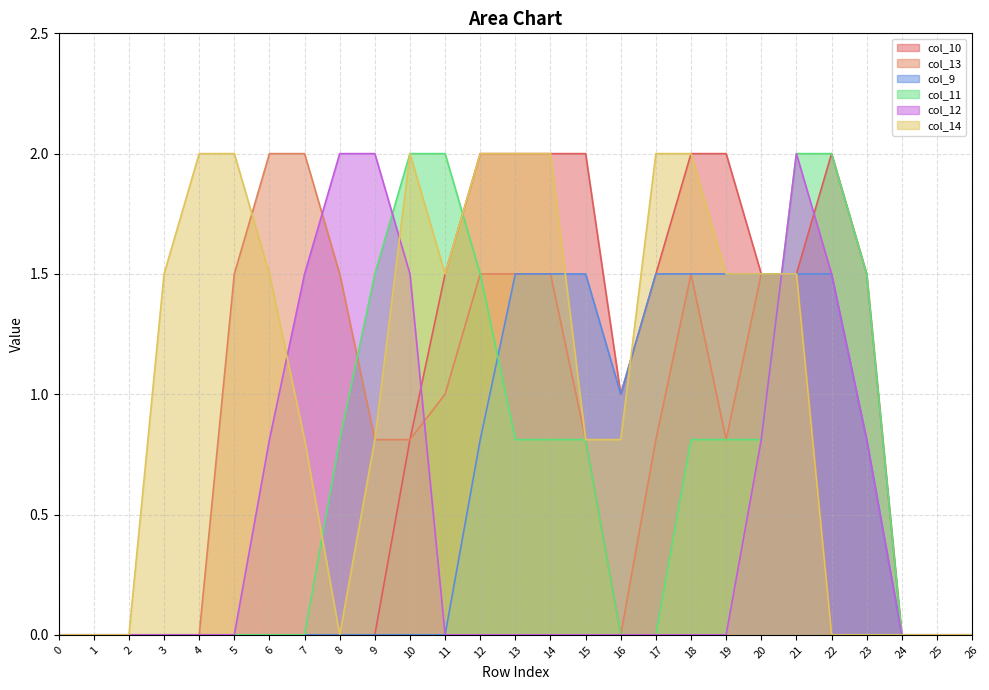

How many values in col_12 are above zero?

9